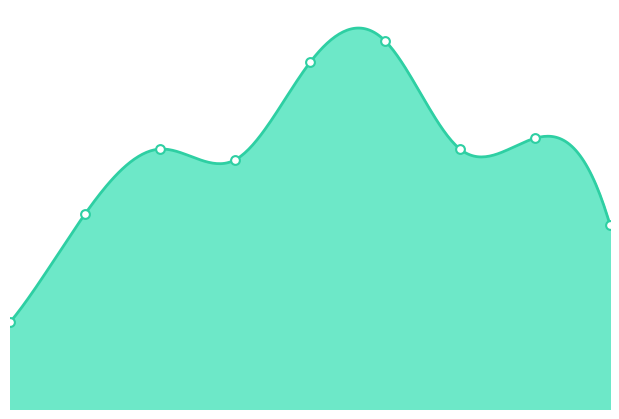

What is the change in value from 0 to 2?

+16